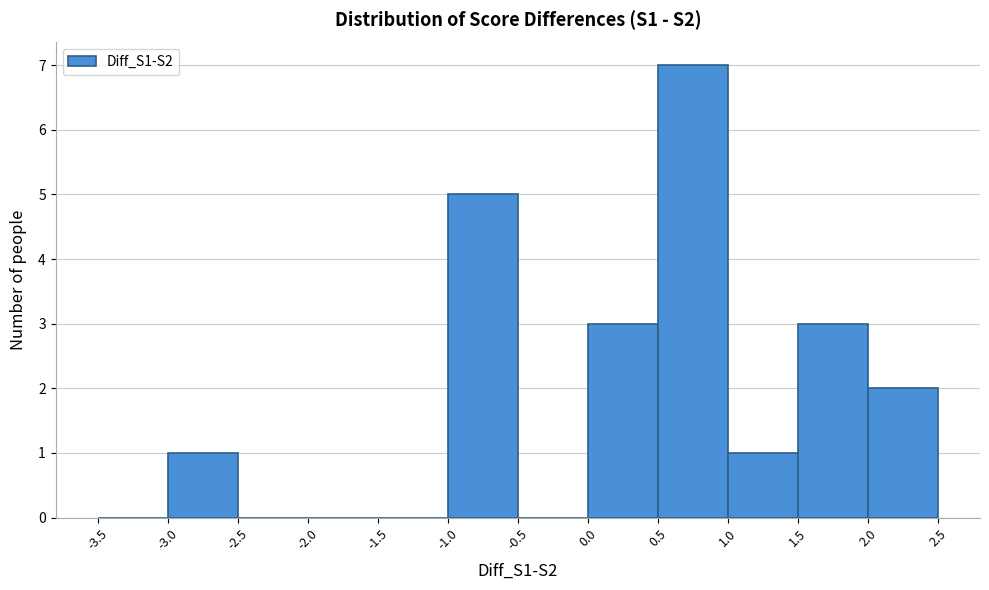

Reading left to right, list every bar in this chart as the range it spans on the x-axis followed by its height. The values are not printed on the chart, so give them approximately, as read against the axis.

-3.5 to -3.0: 0
-3.0 to -2.5: 1
-2.5 to -2.0: 0
-2.0 to -1.5: 0
-1.5 to -1.0: 0
-1.0 to -0.5: 5
-0.5 to 0.0: 0
0.0 to 0.5: 3
0.5 to 1.0: 7
1.0 to 1.5: 1
1.5 to 2.0: 3
2.0 to 2.5: 2